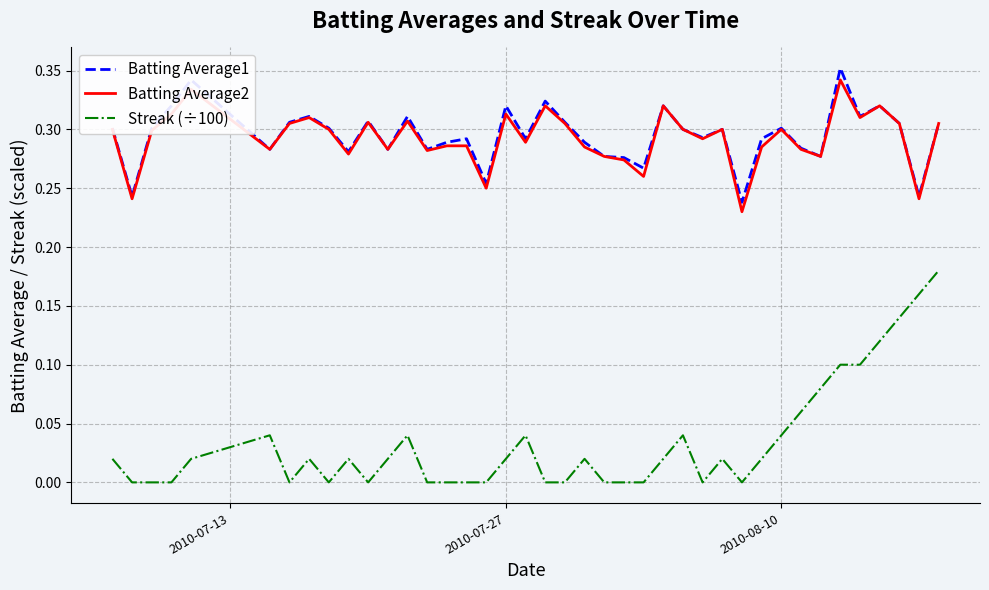

Is this an area chart (filled region under the line)?

No